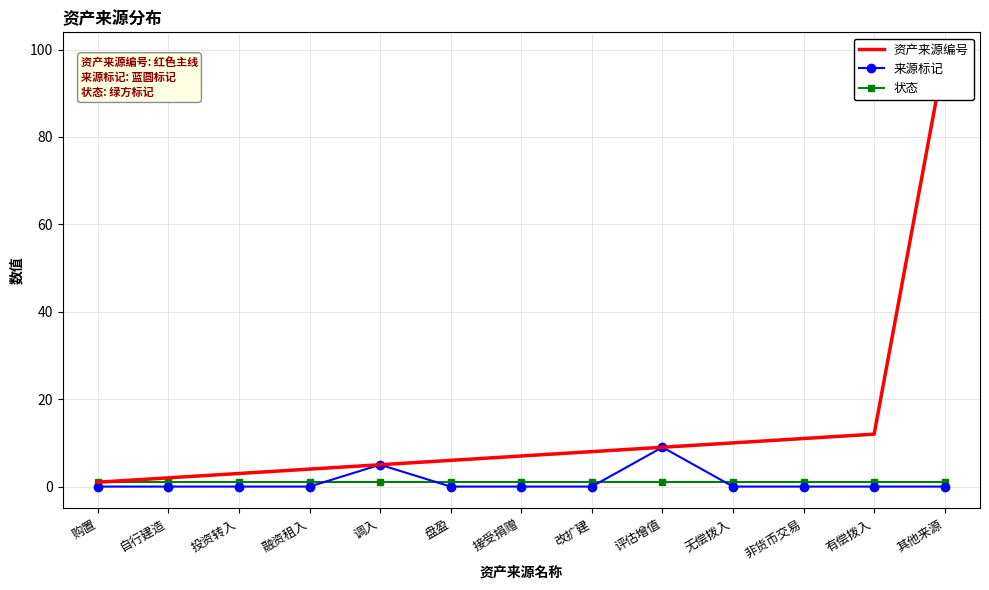

Where is 资产来源编号 nearest to the value 50?

有偿拨入